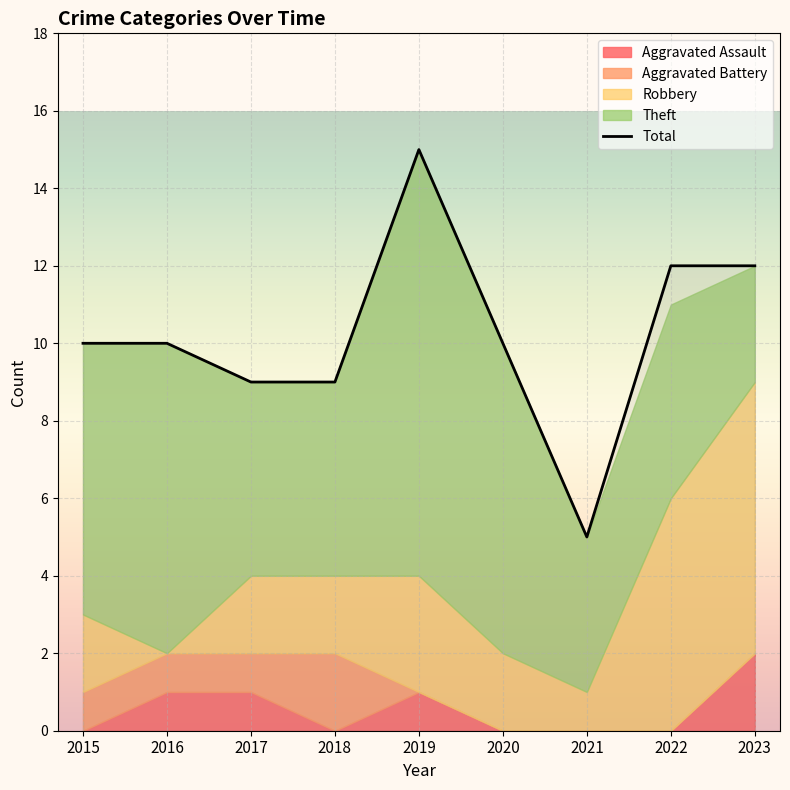

Reading left to right, list all the values displayed in this chart.

Aggravated Assault: 0	1	1	0	1	0	0	0	2
Aggravated Battery: 1	1	1	2	0	0	0	0	0
Robbery: 2	0	2	2	3	2	1	6	7
Theft: 7	8	5	5	11	8	4	5	3
Total: 10	10	9	9	15	10	5	12	12